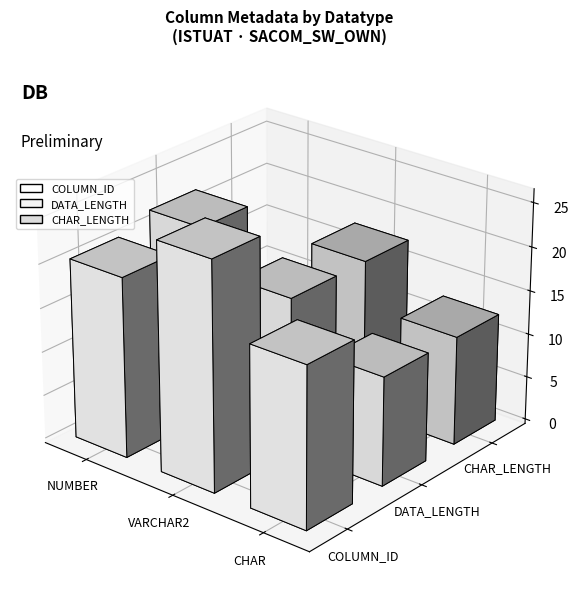

Is the value of CHAR_LENGTH at NUMBER greater than the value of DATA_LENGTH at NUMBER?

No